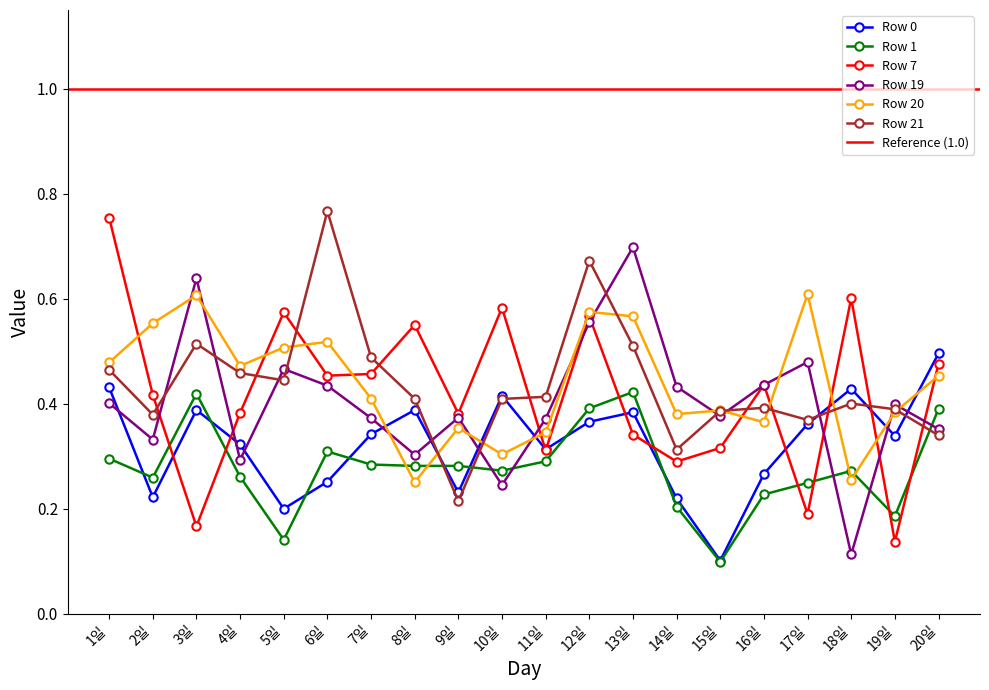

The Row 19 series shows 0.6 at 6일. True or false?

False